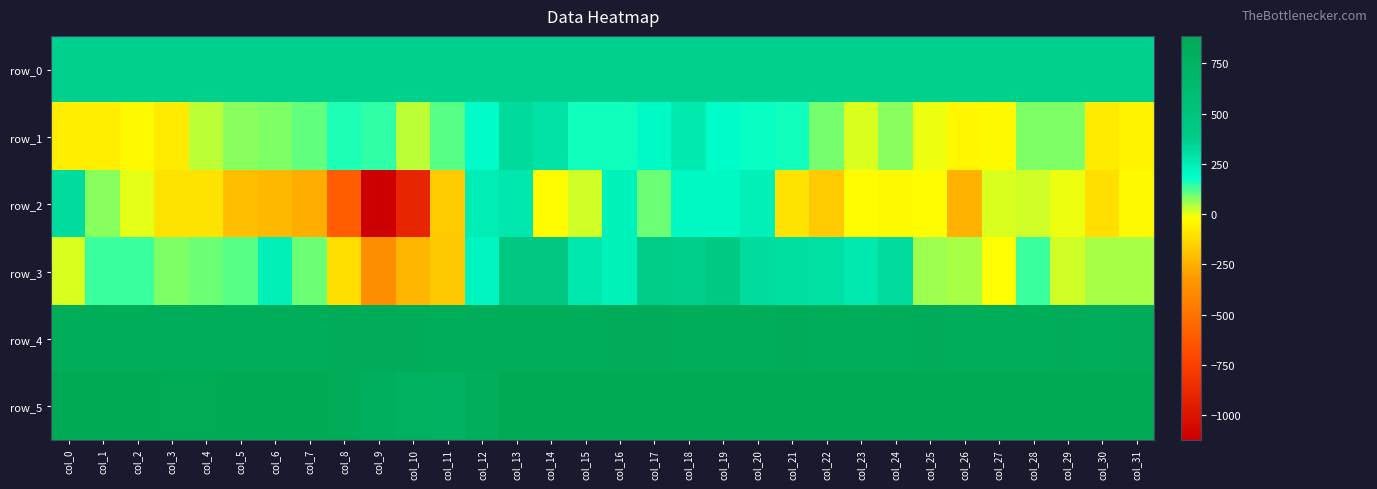

Rank the series by their maximum value, from lowest to highest.

row_2, row_1, row_0, row_3, row_4, row_5